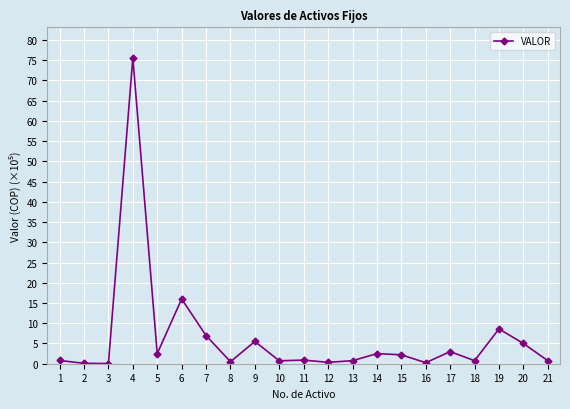

What is the maximum value shown in the chart?

75.5